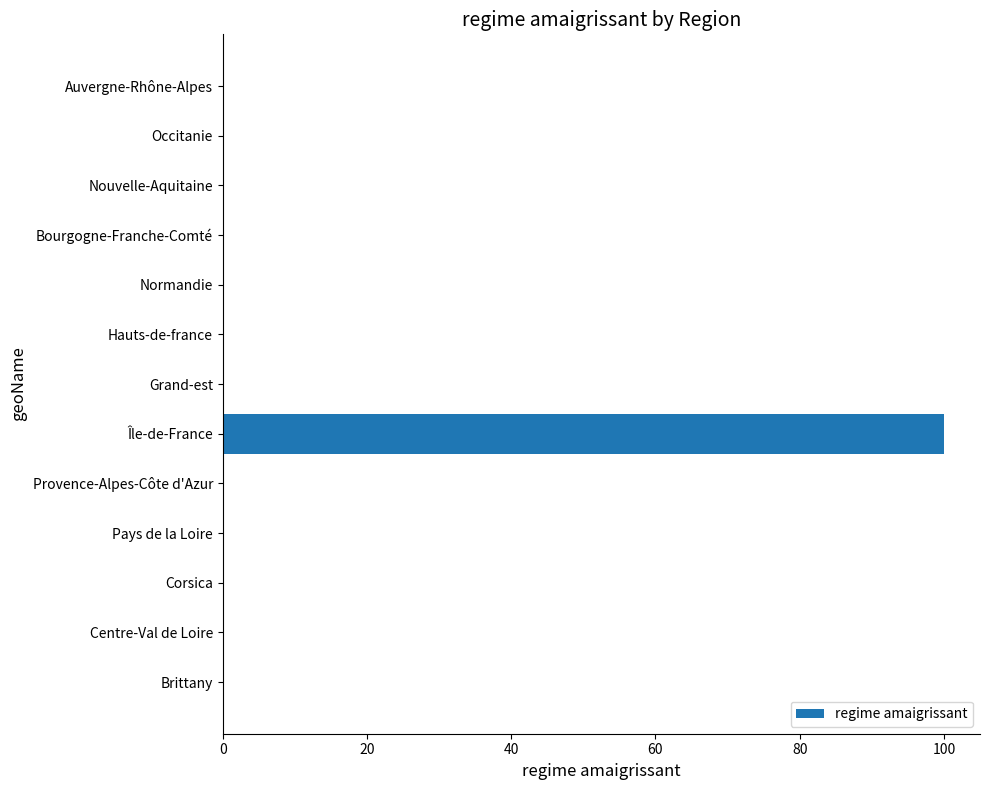

The value at Pays de la Loire is 0. True or false?

True